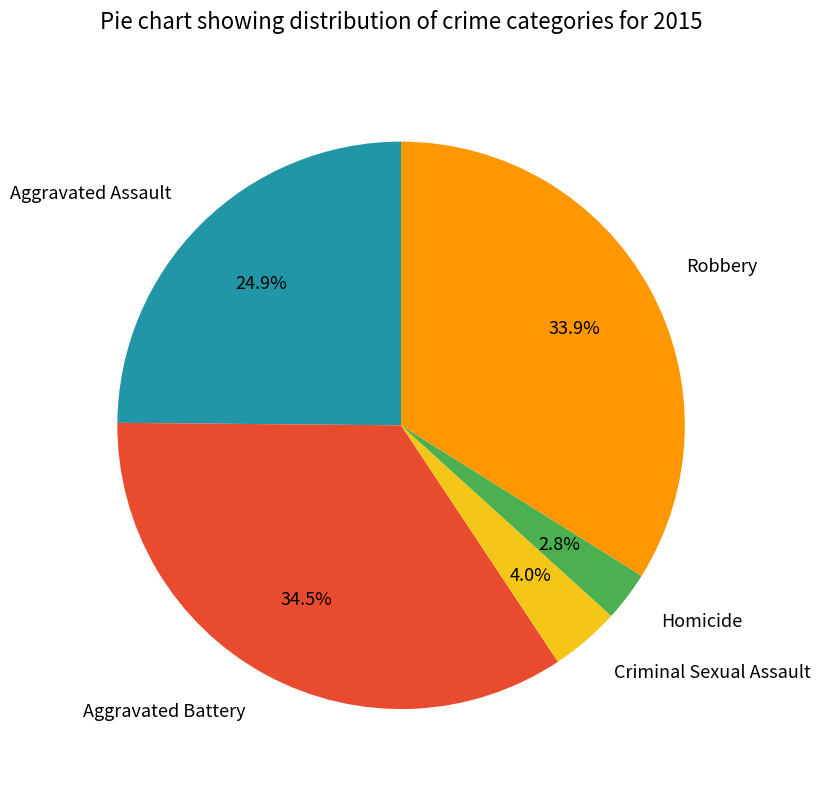

To the nearest percent, what is the combined percentage of Aggravated Battery and Homicide?

37%